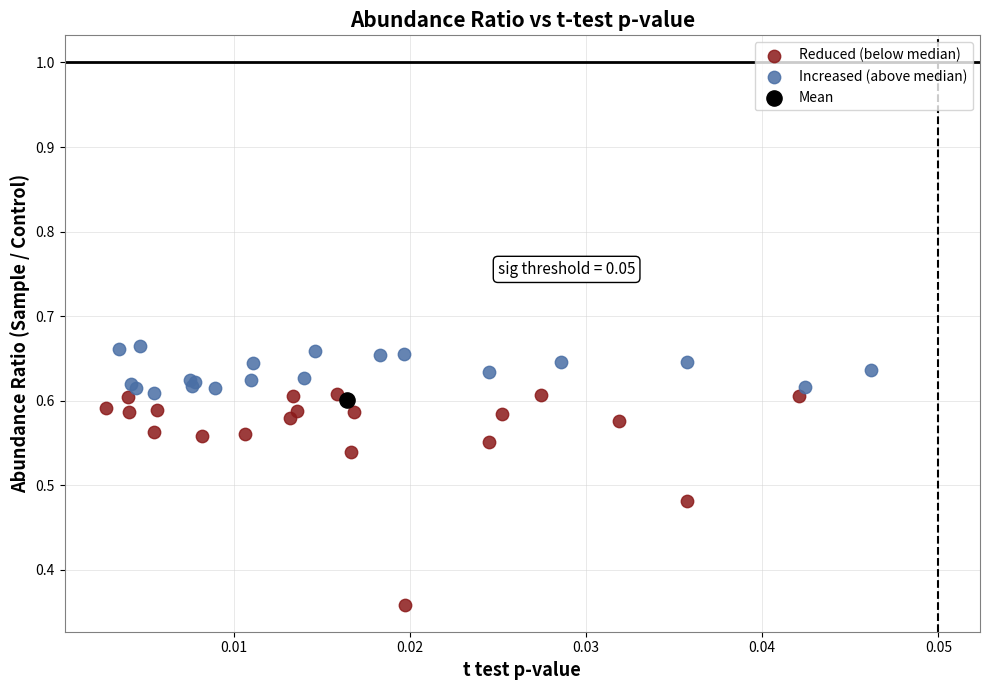

What are all the series names shown in the legend?

Reduced (below median), Increased (above median), Mean